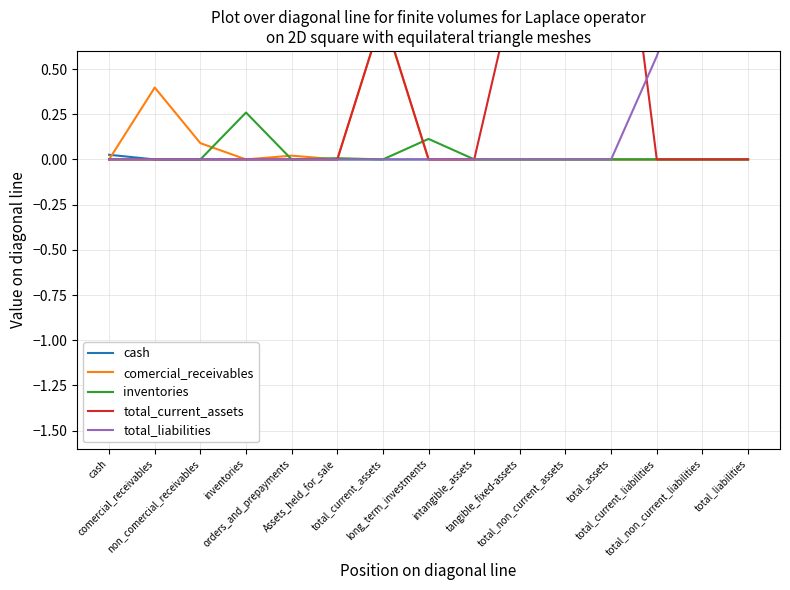

True or false: total_liabilities has more than 1 interior local peaks.

False